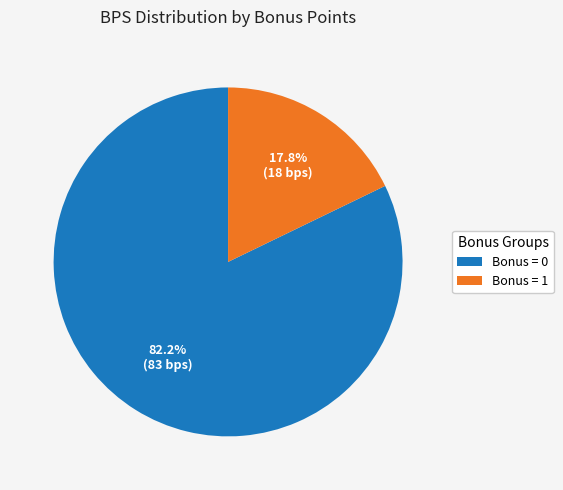

To the nearest percent, what is the difference between the largest and smallest slice percentages?

64%